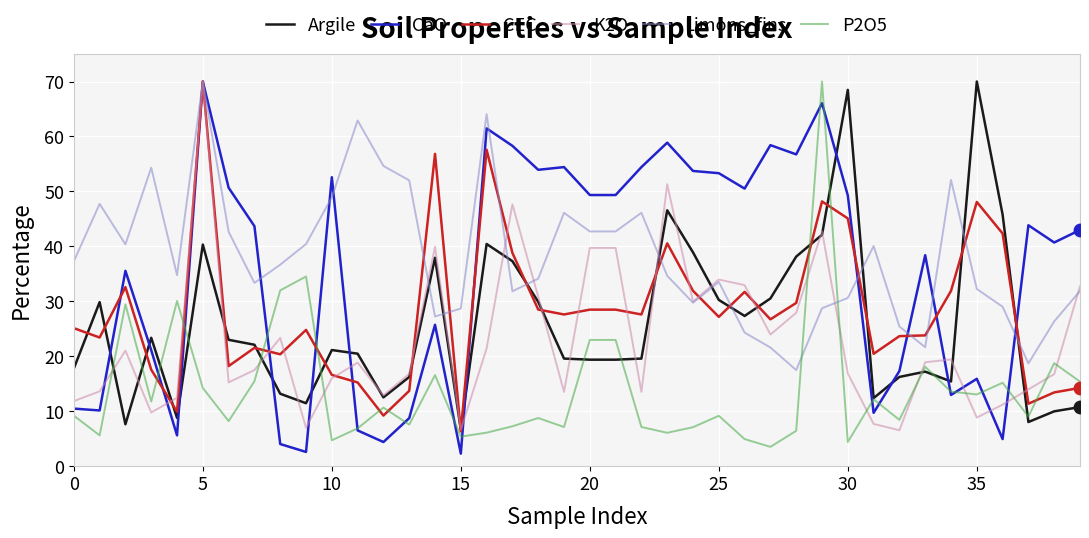

True or false: P2O5 and K2O cross at least once.

True